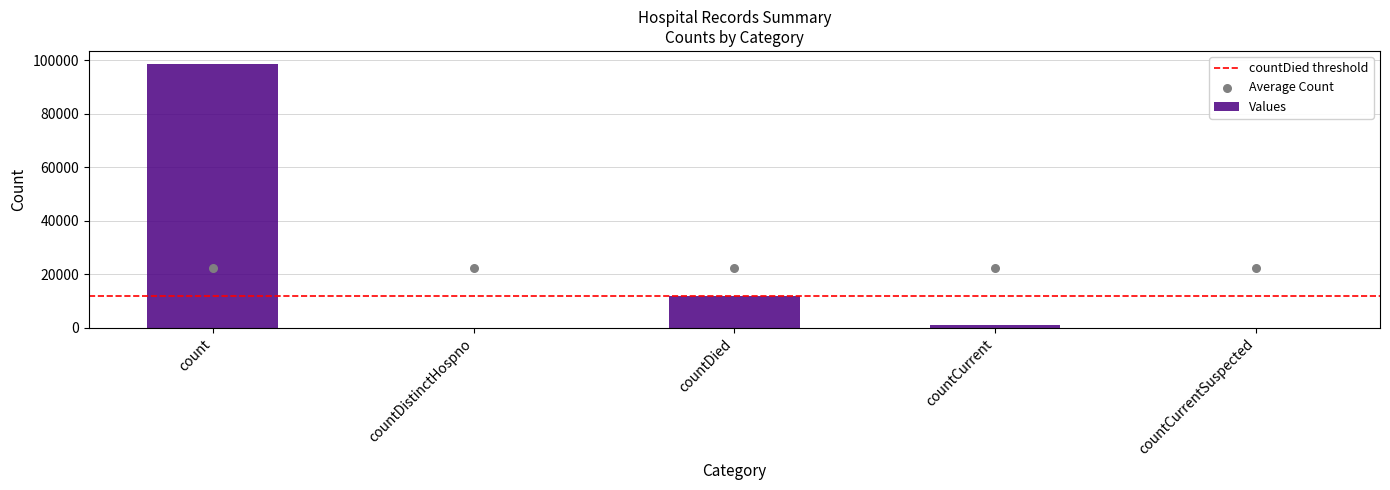

Between countDied and count, which is larger?

count